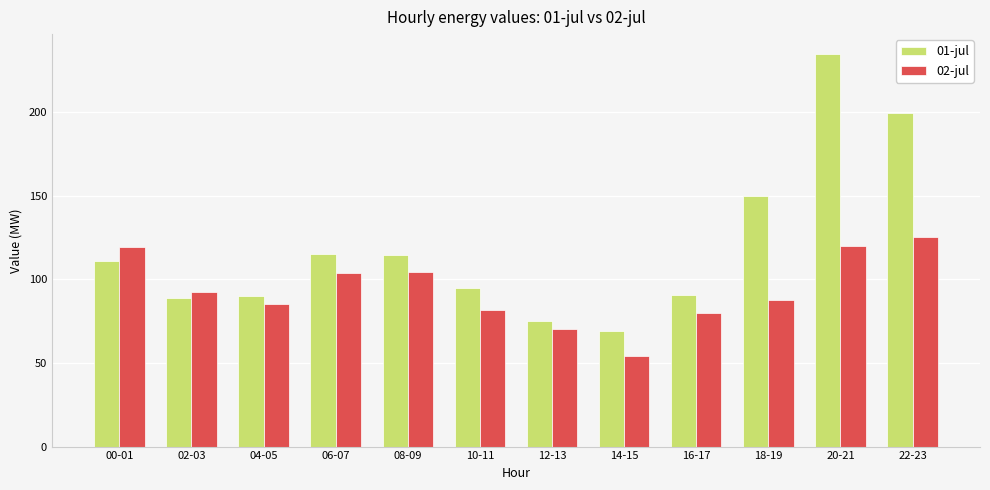

Is the value of 02-jul at 02-03 greater than the value of 01-jul at 14-15?

Yes